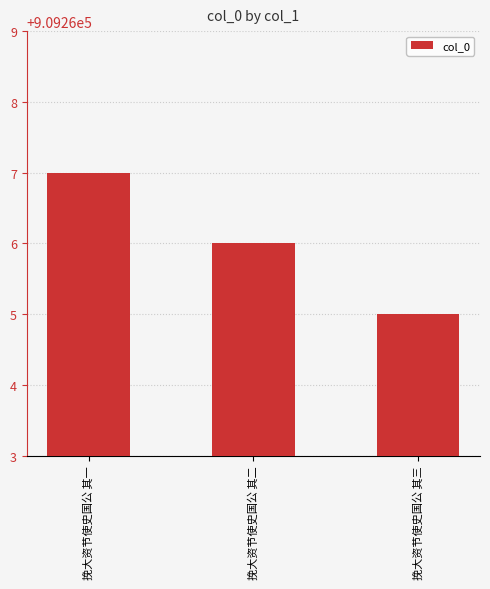

Is it true that the value at 挽大资节使史国公 其三 is 1468199?

False